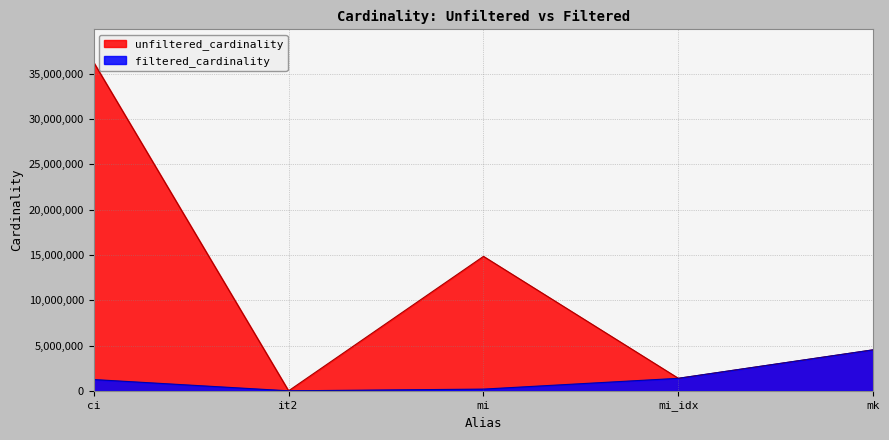

True or false: filtered_cardinality has more than 1 points higher than both neighbors.

False